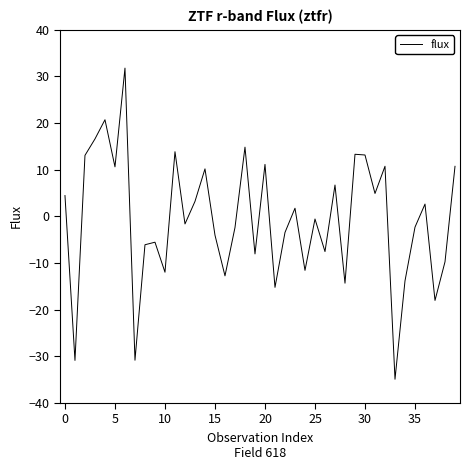

How many series are shown in this chart?

1